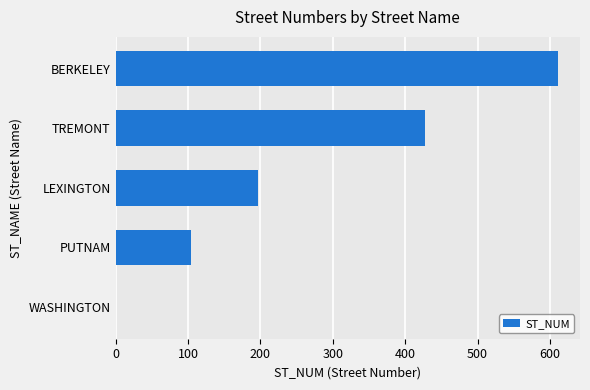

Is it true that the value at TREMONT is 599?

False